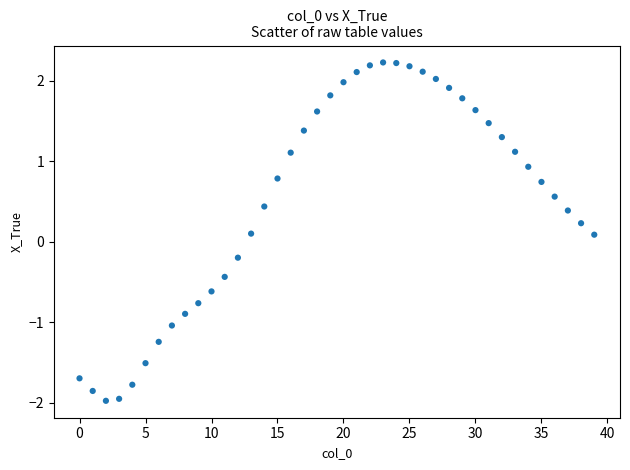

What is the range of Y values (max minus min)?

4.2